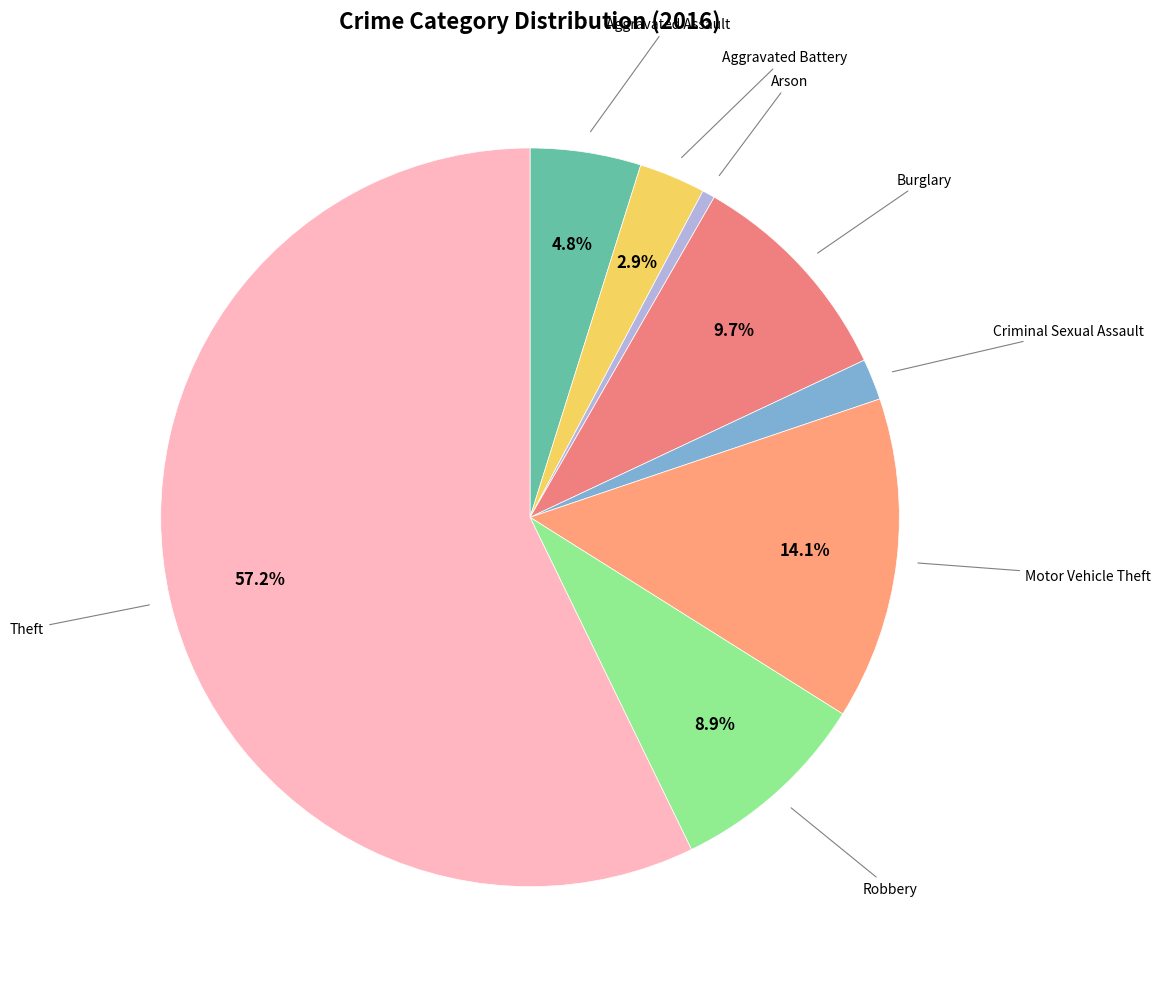

Count the number of slices in the pie.

8